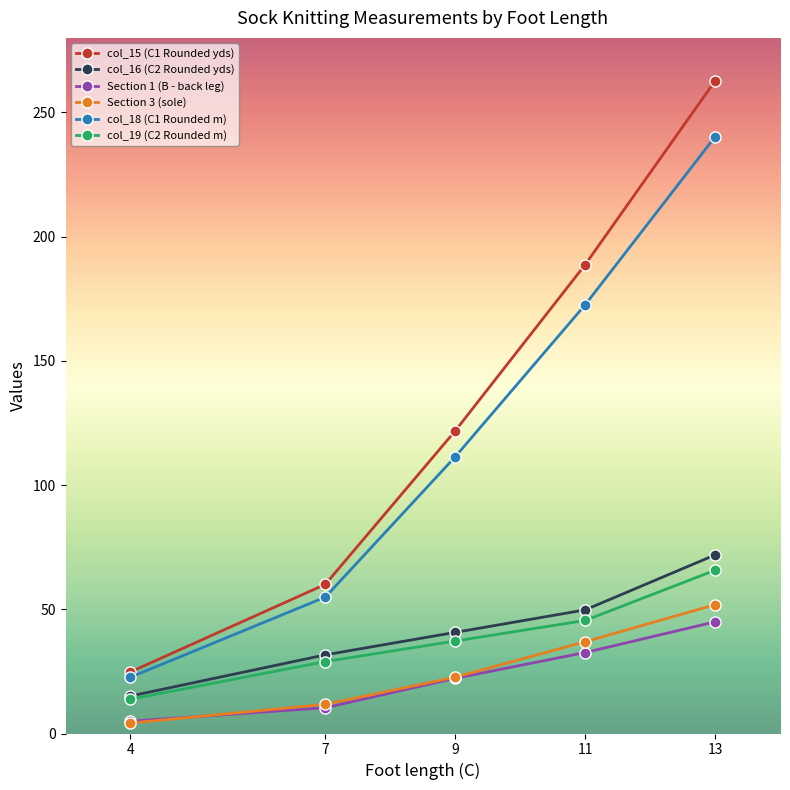

The Section 3 (sole) series shows 22.0 at 13. True or false?

False